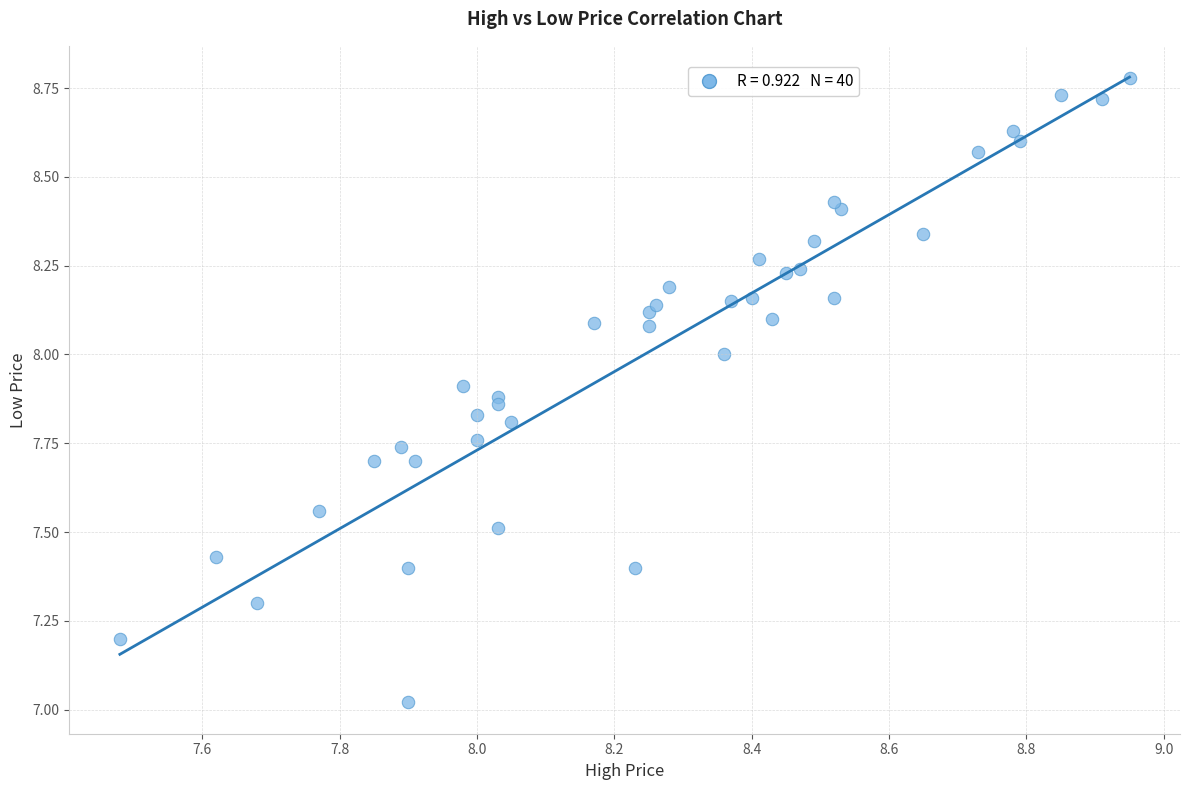

What is the range of Y values (max minus min)?

1.8